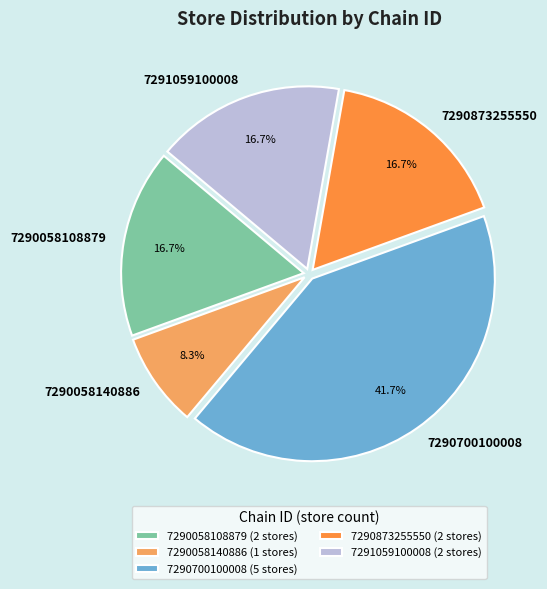

Combined, what portion of the pie is 7290700100008 and 7290058108879?

58.3%